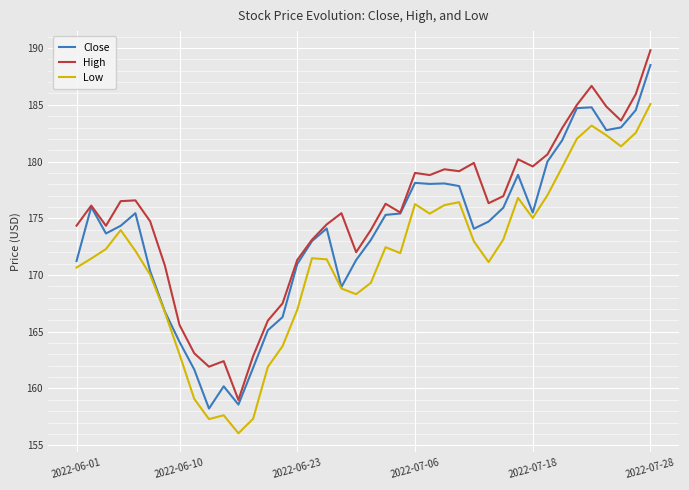

What is the lowest value of the Close series?

158.2